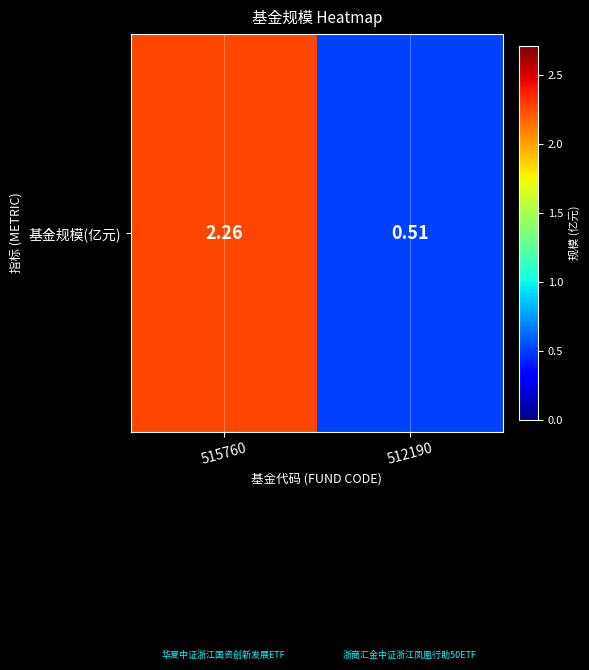

What value does the data have at 512190?

0.5